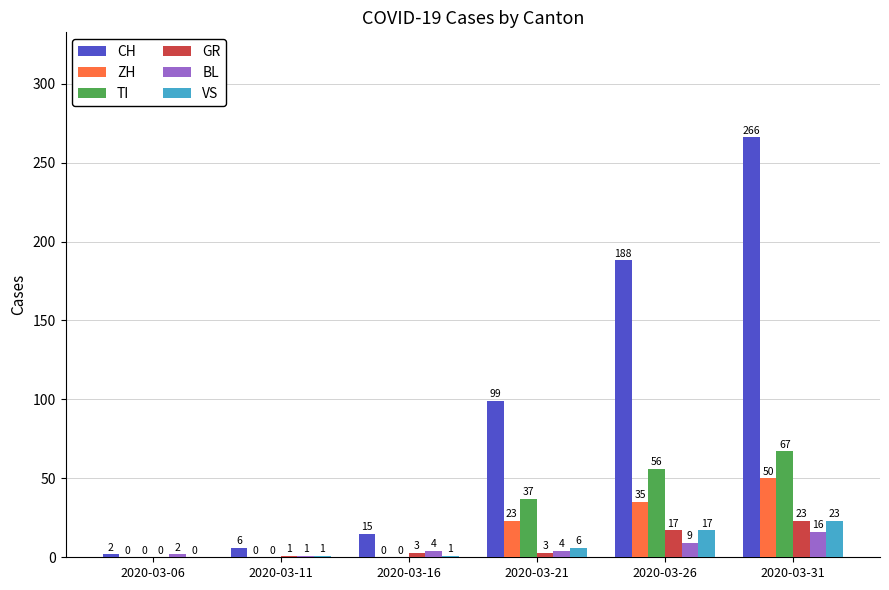

Count the number of categories in the chart.

6